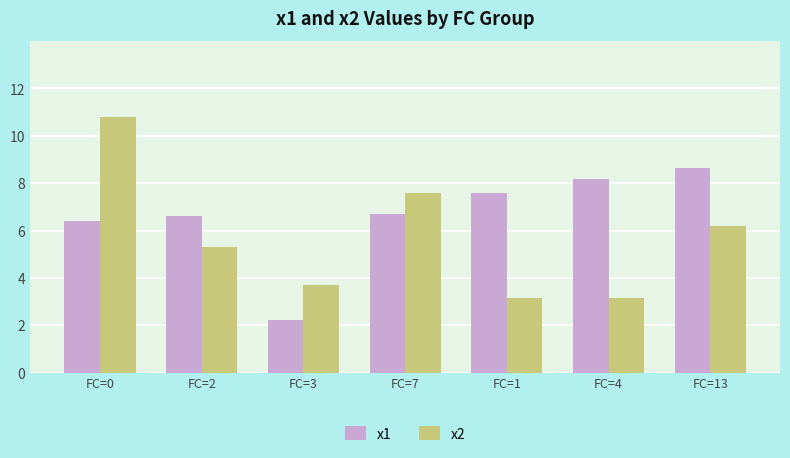

Reading left to right, list all the values displayed in this chart.

x1: FC=0=6.4	FC=2=6.6	FC=3=2.2	FC=7=6.7	FC=1=7.6	FC=4=8.2	FC=13=8.6
x2: FC=0=10.8	FC=2=5.3	FC=3=3.7	FC=7=7.6	FC=1=3.1	FC=4=3.1	FC=13=6.2